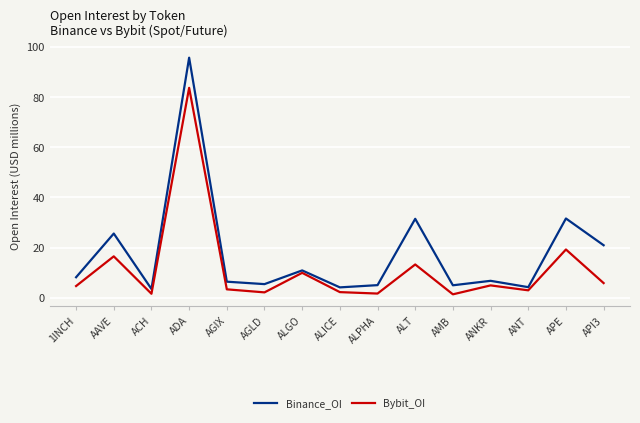

Between 1INCH and ALICE, which series saw the biggest shift?

Binance_OI